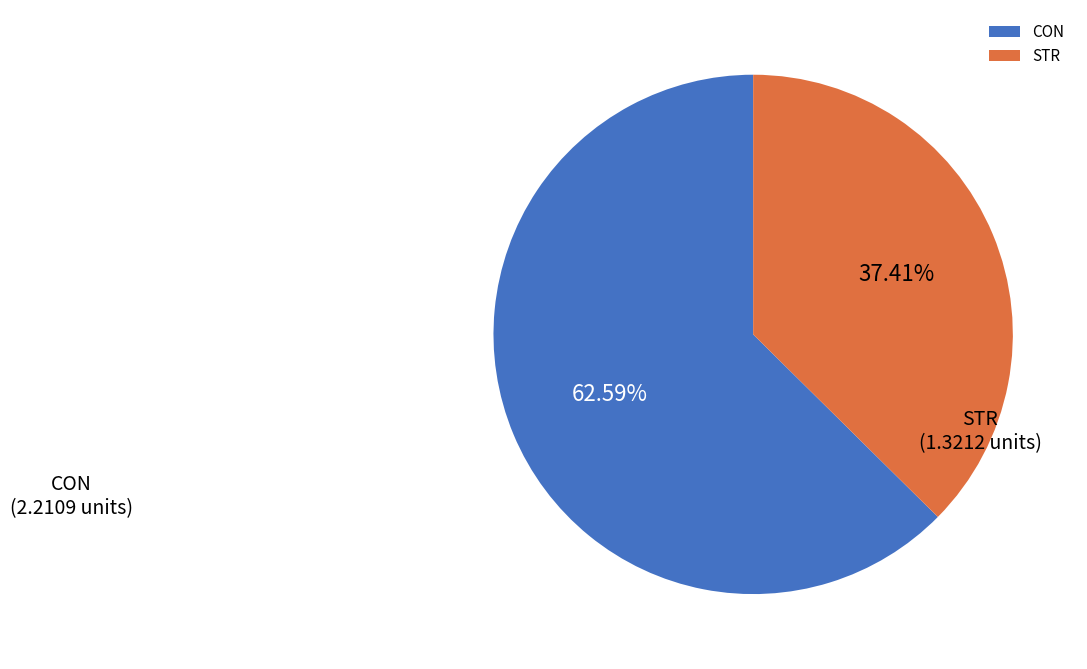

To the nearest percent, what portion does CON represent?

63%